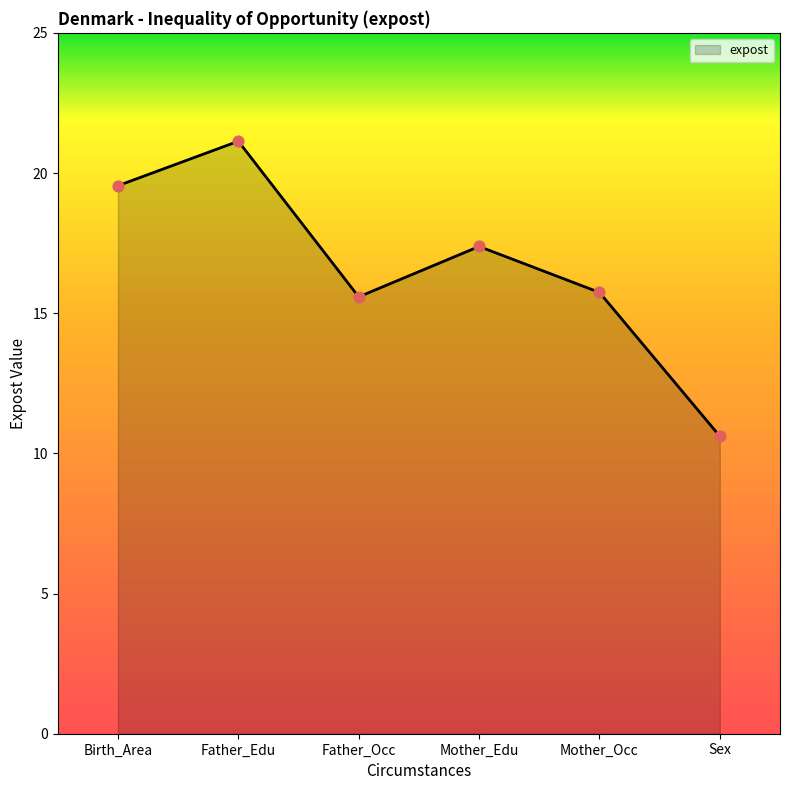

What is the change in value from Birth_Area to Mother_Occ?

-3.8